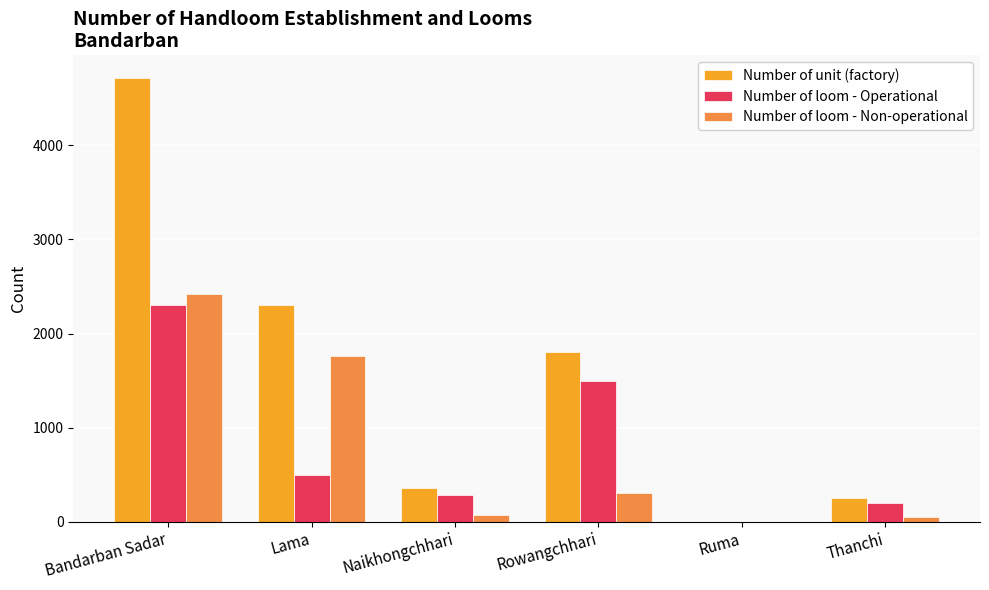

What is the maximum value shown in the chart?

4721